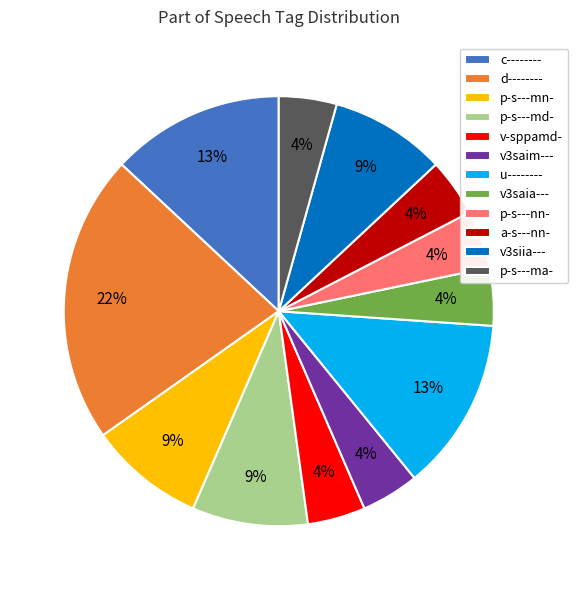

What percentage is the u-------- slice, to the nearest percent?

13%